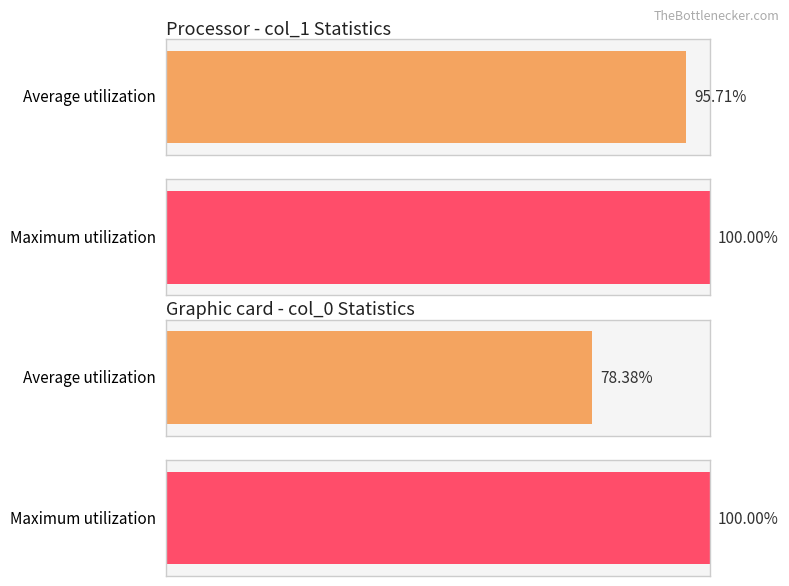

The Average utilization series shows 16.4 at col_0 (avg). True or false?

False